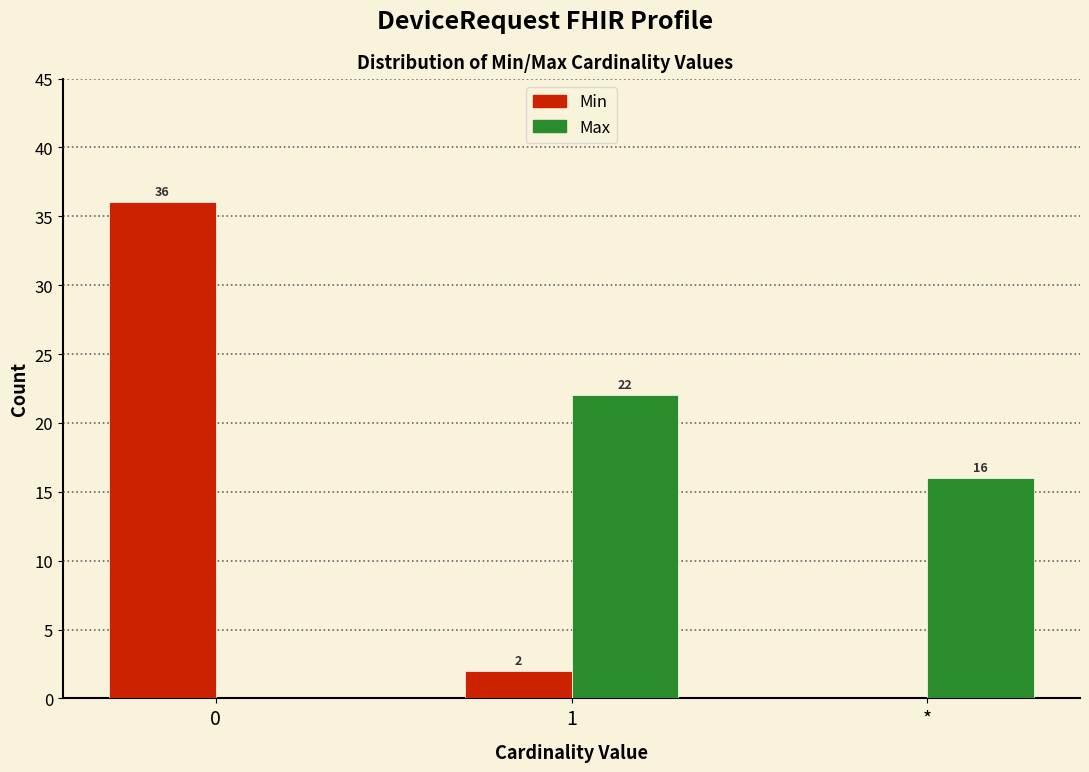

Reading left to right, what are all the values shown in this chart?

Min: 0=36	1=2	*=0
Max: 0=0	1=22	*=16